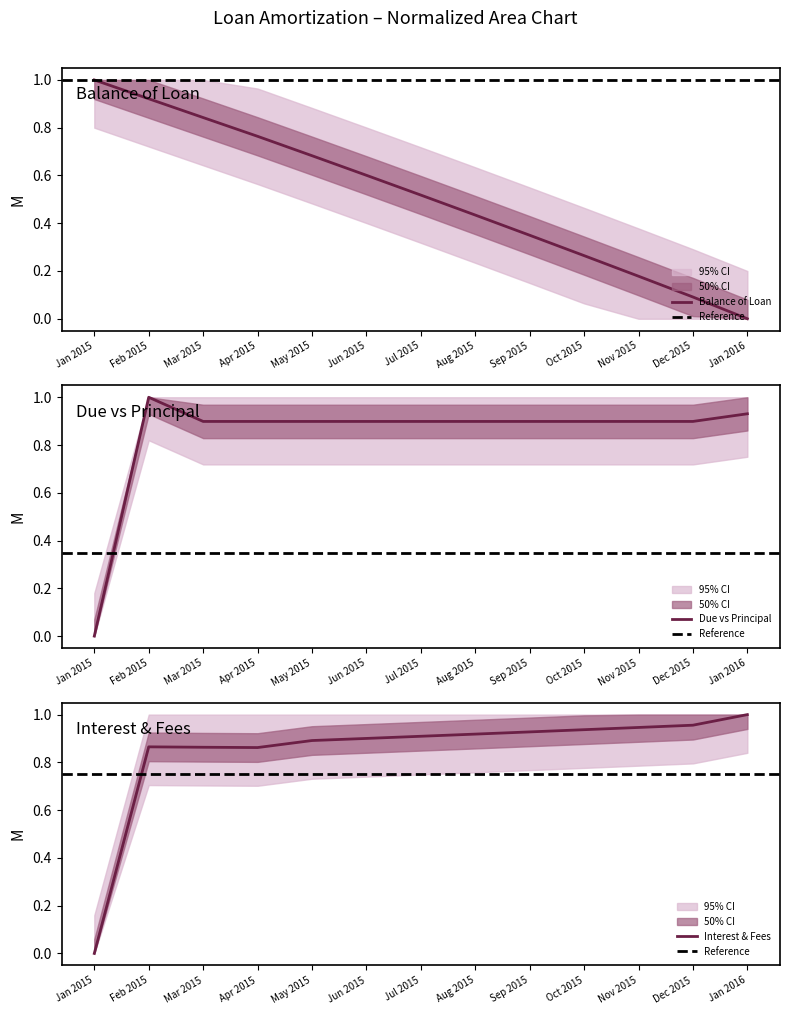

What is the difference between the maximum and minimum values in the Principal Due series?

1.0